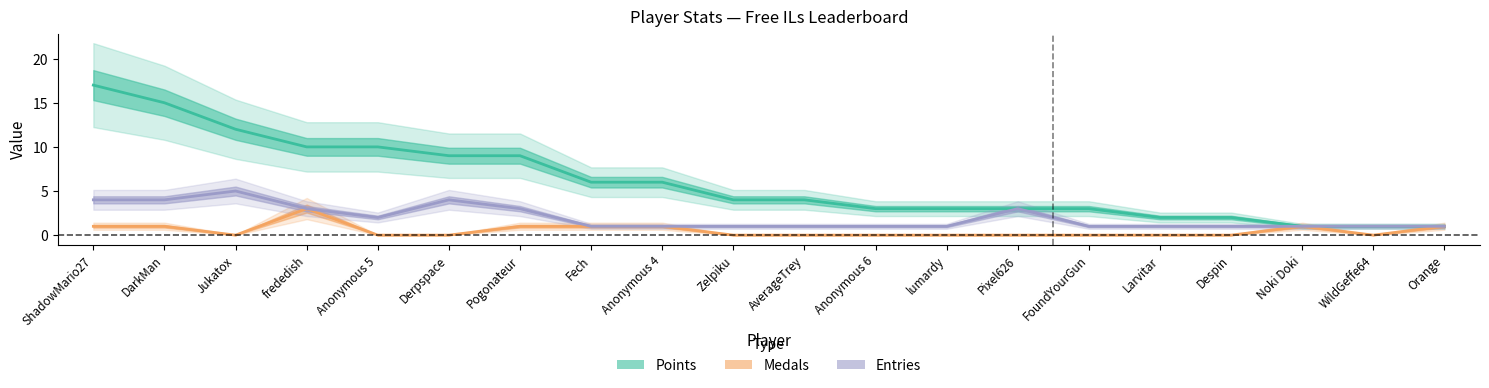

At how many categories does at least one series exceed 14?

2